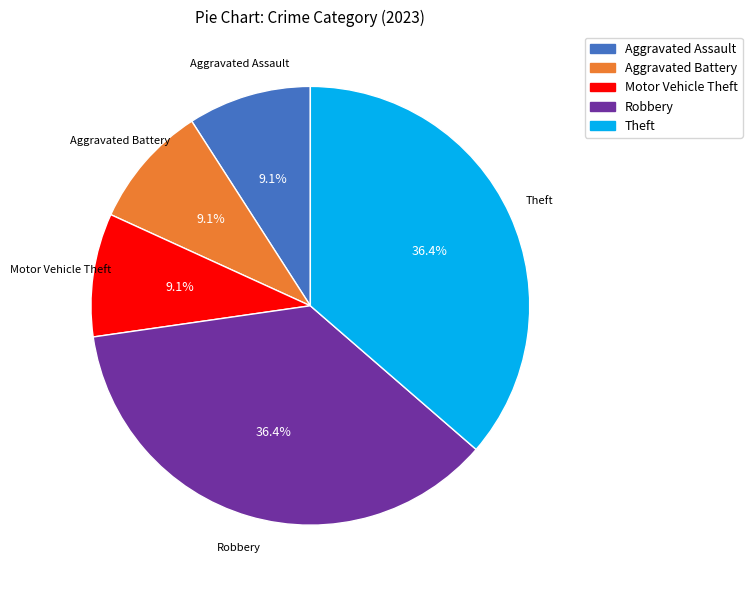

Does any single category account for the majority?

No